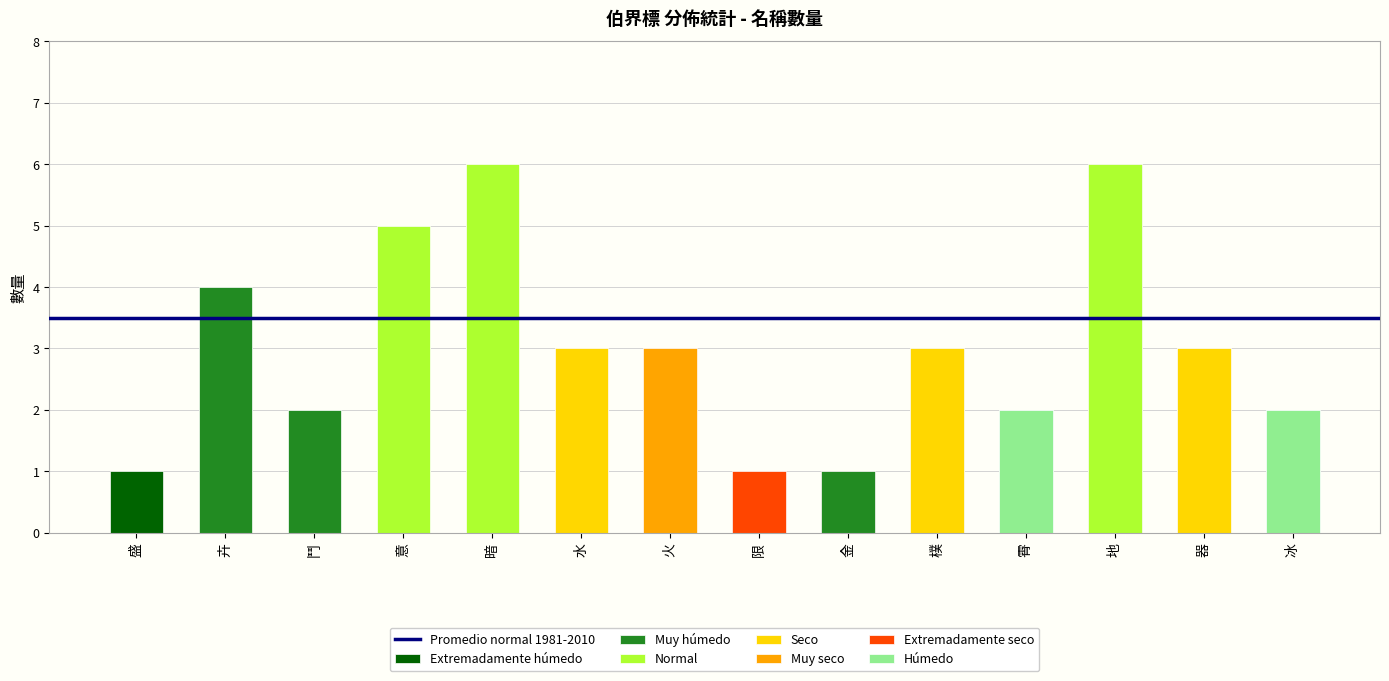

Reading left to right, transcribe all the data shown in this chart.

1	4	2	5	6	3	3	1	1	3	2	6	3	2